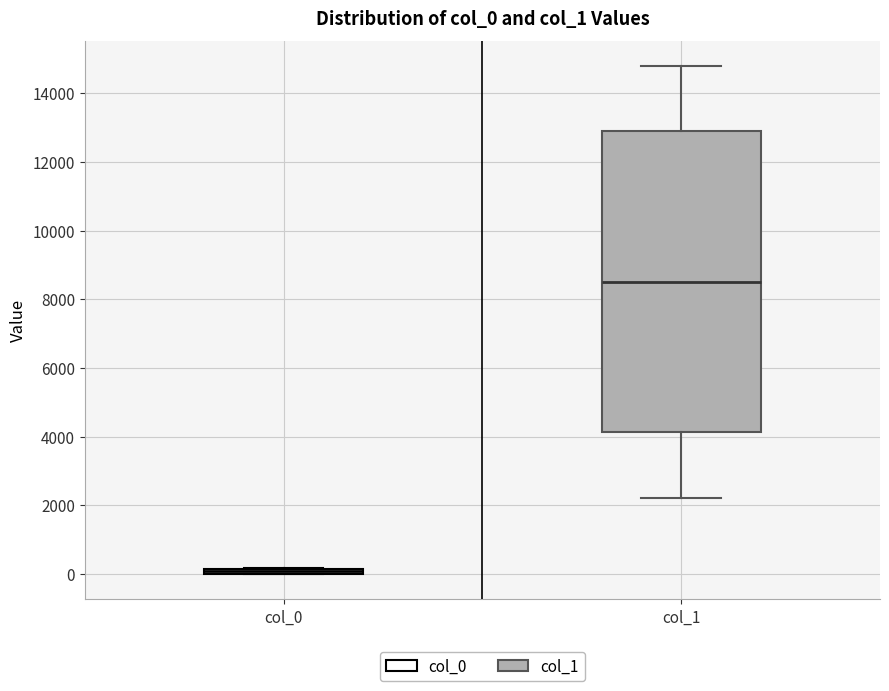

Where does the lower whisker of the box for col_1 end on the y-axis? The values are not printed on the chart, so give them approximately, as read against the axis.

2200